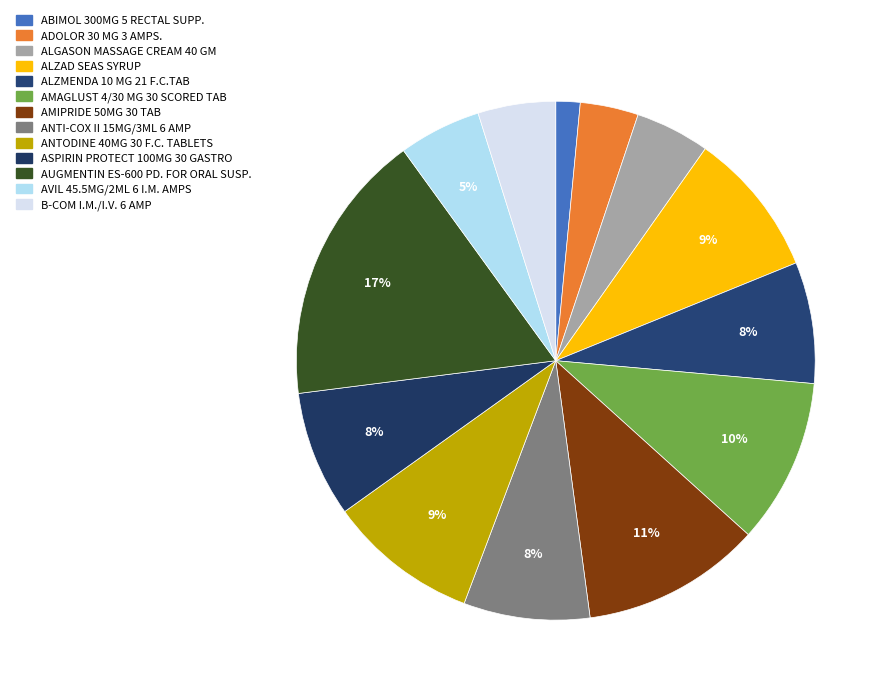

Rank the categories by value from highest to lowest.

AUGMENTIN ES-600 PD. FOR ORAL SUSP., AMIPRIDE 50MG 30 TAB, AMAGLUST 4/30 MG 30 SCORED TAB, ANTODINE 40MG 30 F.C. TABLETS, ALZAD SEAS SYRUP, ANTI-COX II 15MG/3ML 6 AMP, ASPIRIN PROTECT 100MG 30 GASTRO, ALZMENDA 10 MG 21 F.C.TAB, AVIL 45.5MG/2ML 6 I.M. AMPS, B-COM I.M./I.V. 6 AMP, ALGASON MASSAGE CREAM 40 GM, ADOLOR 30 MG 3 AMPS., ABIMOL 300MG 5 RECTAL SUPP.